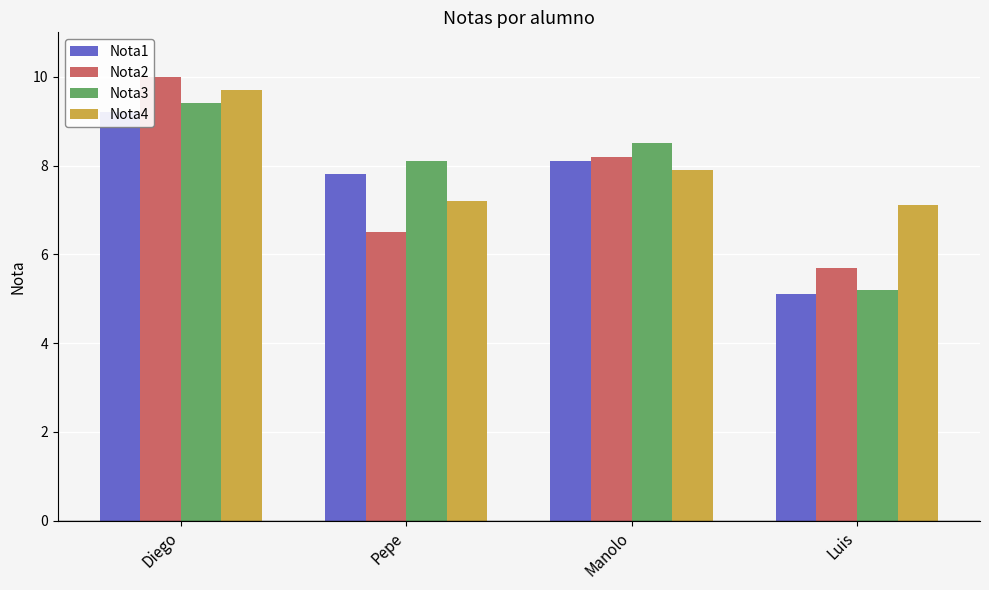

What is the total value across all series at Diego?

38.3